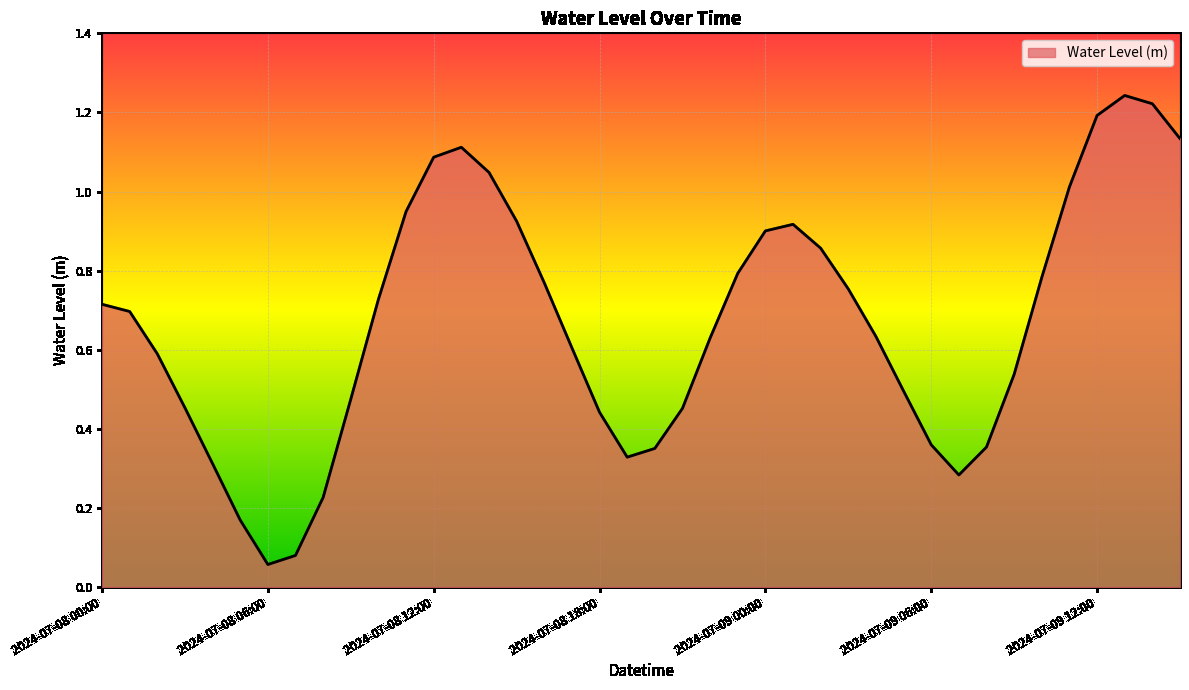

List the labels in order of value, largest first.

2024-07-09 13:00, 2024-07-09 14:00, 2024-07-09 12:00, 2024-07-09 15:00, 2024-07-08 13:00, 2024-07-08 12:00, 2024-07-08 14:00, 2024-07-09 11:00, 2024-07-08 11:00, 2024-07-08 15:00, 2024-07-09 01:00, 2024-07-09 00:00, 2024-07-09 02:00, 2024-07-08 23:00, 2024-07-09 10:00, 2024-07-08 16:00, 2024-07-09 03:00, 2024-07-08 10:00, 2024-07-08 00:00, 2024-07-08 01:00, 2024-07-09 04:00, 2024-07-08 22:00, 2024-07-08 17:00, 2024-07-08 02:00, 2024-07-09 09:00, 2024-07-09 05:00, 2024-07-08 09:00, 2024-07-08 03:00, 2024-07-08 21:00, 2024-07-08 18:00, 2024-07-09 06:00, 2024-07-09 08:00, 2024-07-08 20:00, 2024-07-08 19:00, 2024-07-08 04:00, 2024-07-09 07:00, 2024-07-08 08:00, 2024-07-08 05:00, 2024-07-08 07:00, 2024-07-08 06:00